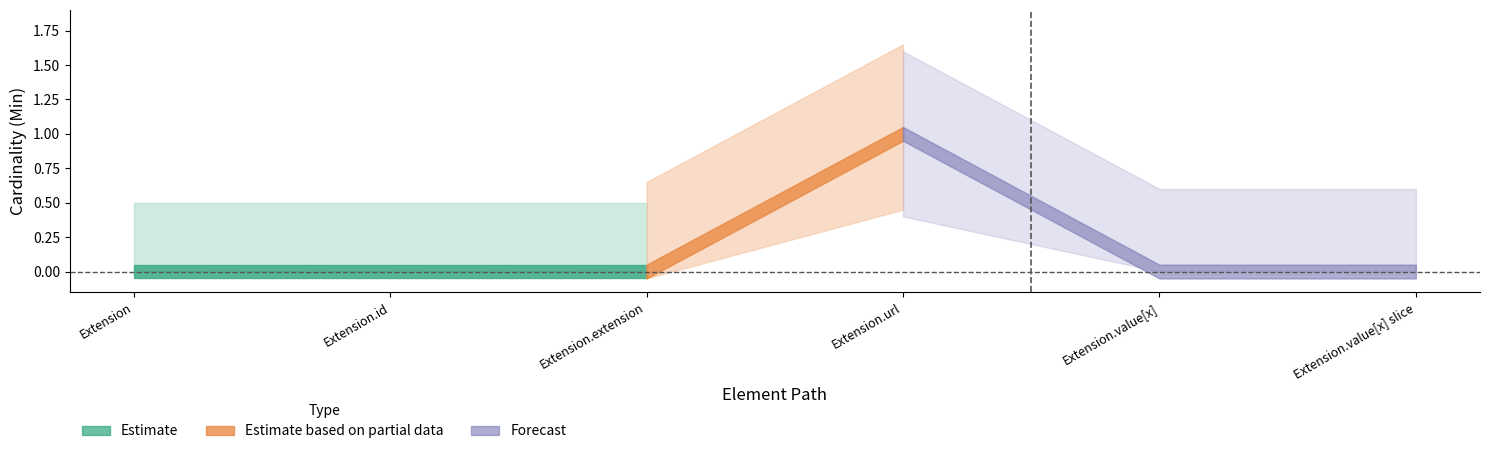

True or false: Min has more than 0 points higher than both neighbors.

True